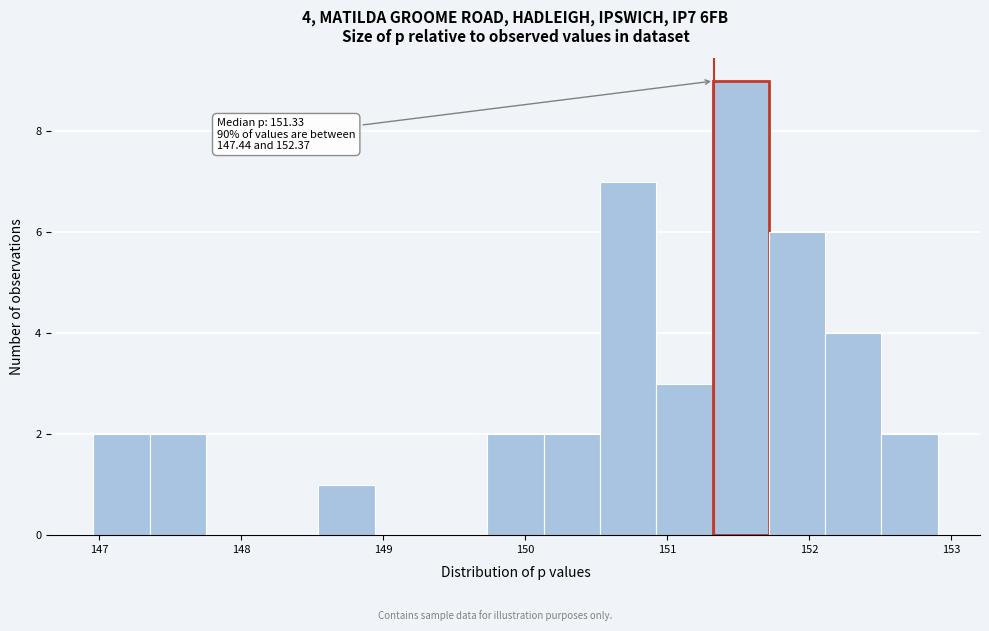

Read against the x-axis, roughly where is the centre of the tallest bar?

151.5